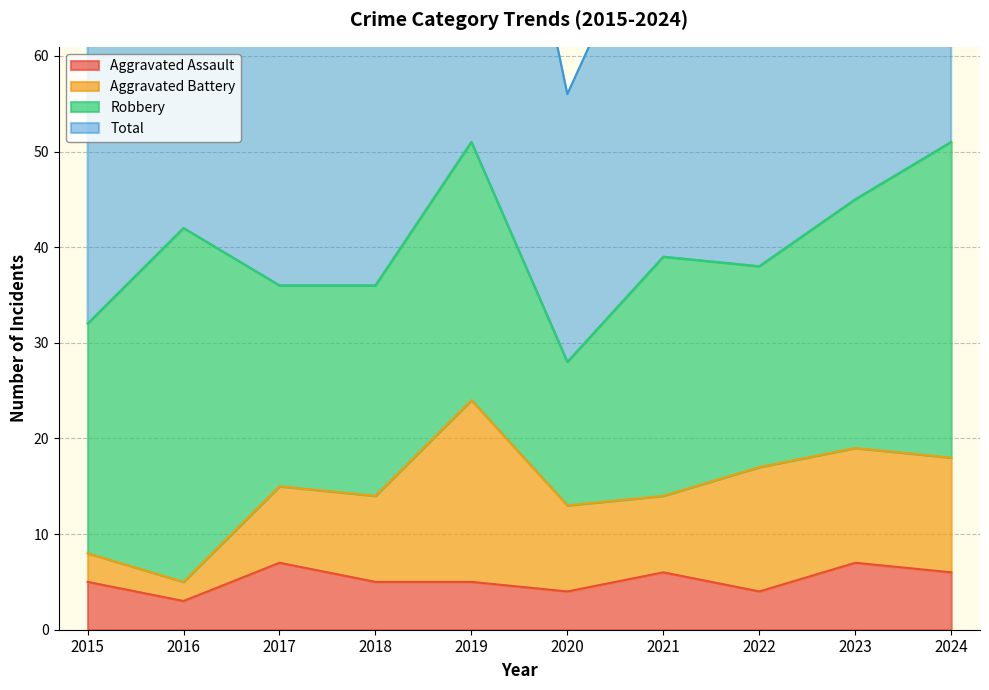

What is the difference between the second highest and minimum values in the Aggravated Assault series?

4